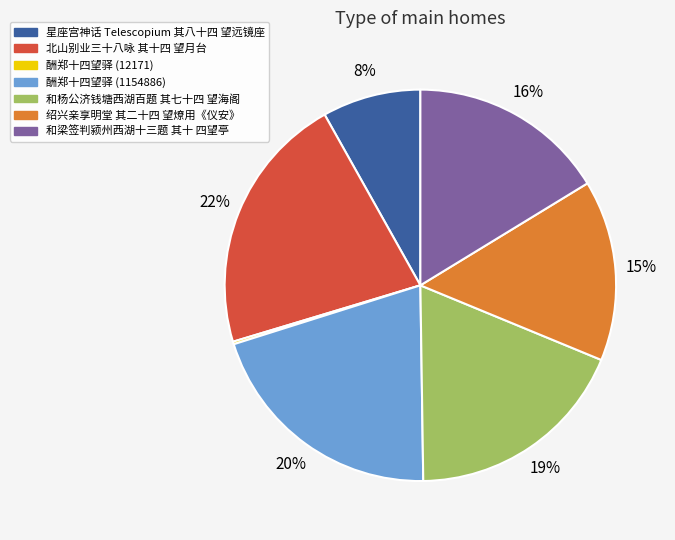

Is there a majority slice in this chart?

No